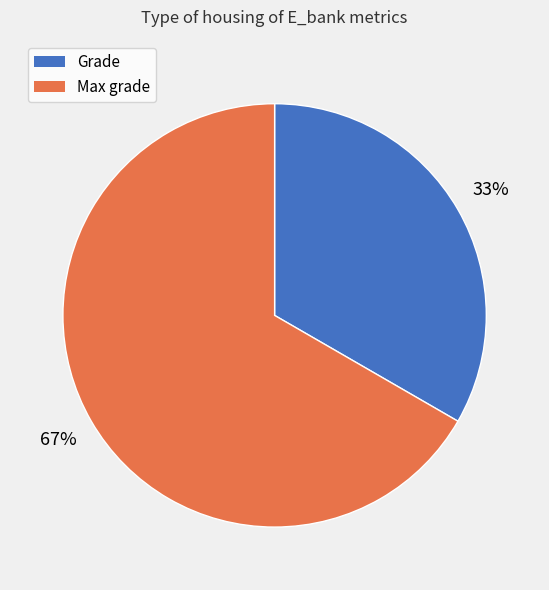

Which category has the biggest portion of the pie?

Max grade